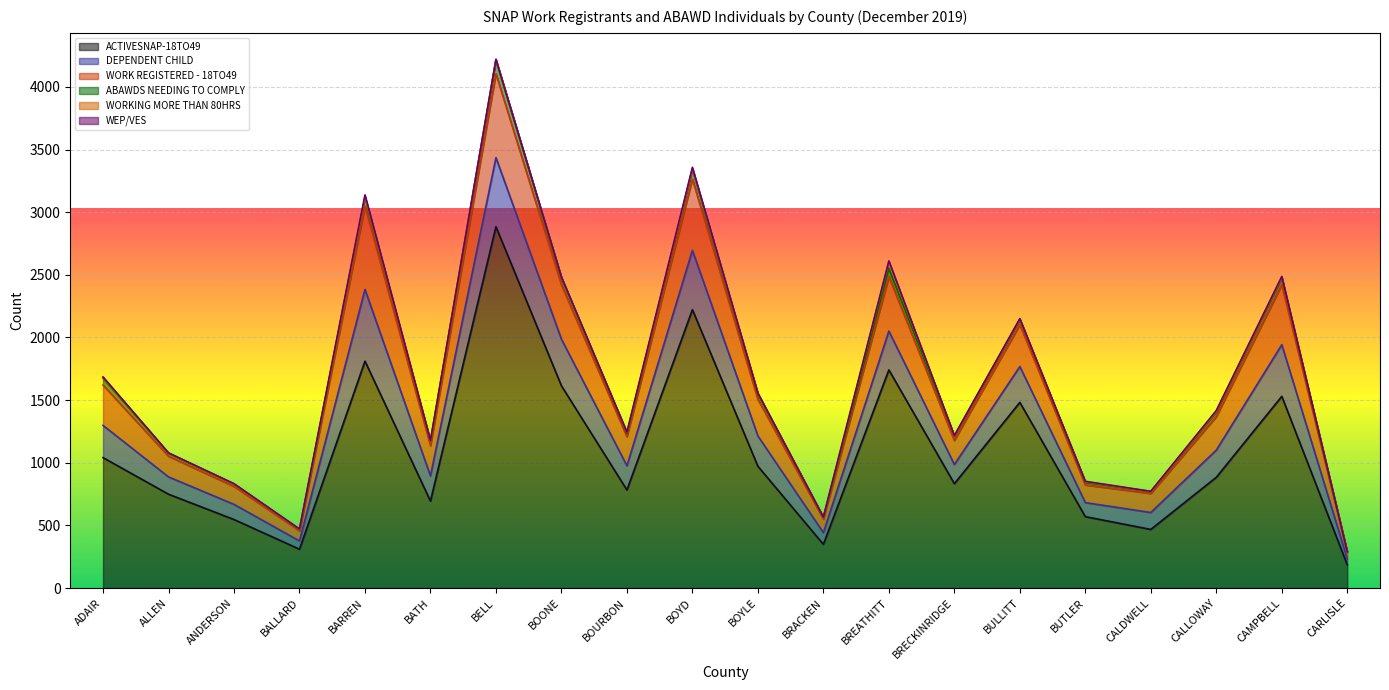

Between BULLITT and CALDWELL, which series saw the biggest shift?

ACTIVESNAP-18TO49